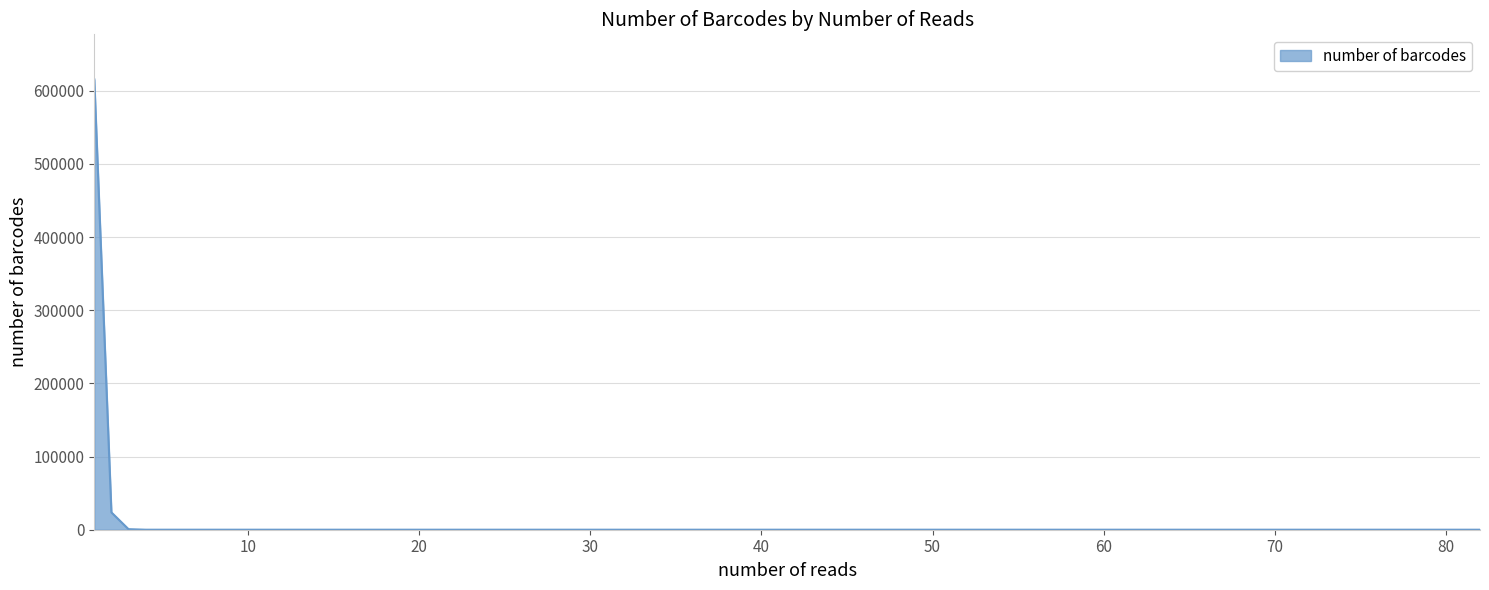

What is the greatest value displayed?

615482